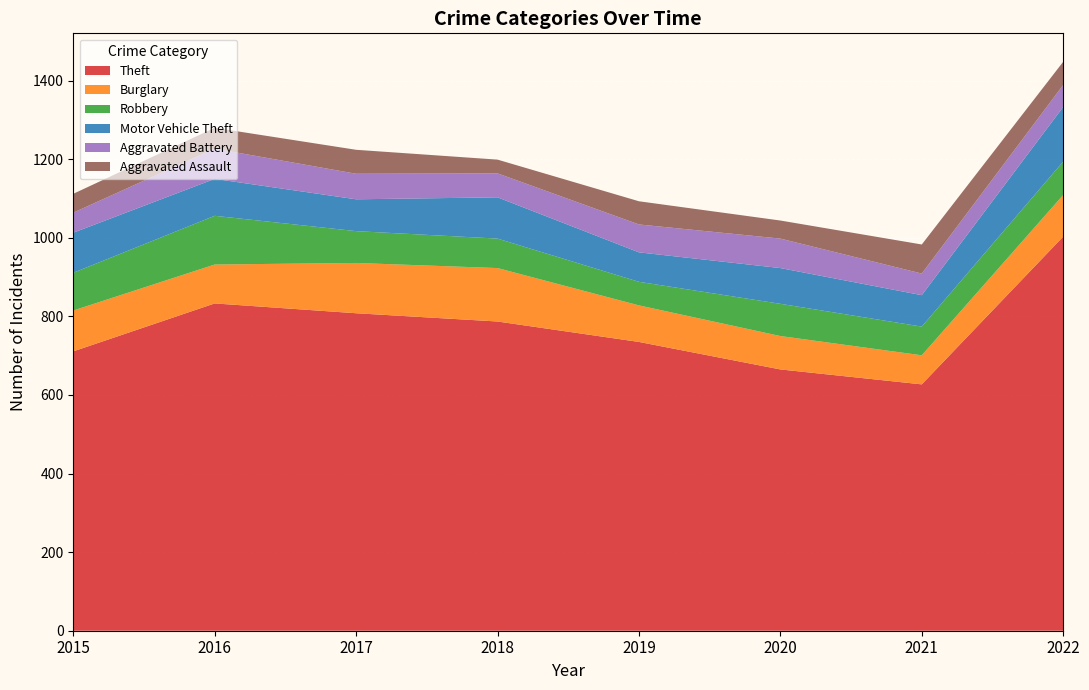

Reading left to right, list all the values displayed in this chart.

Theft: 2015=711	2016=833	2017=808	2018=787	2019=735	2020=665	2021=627	2022=1003
Burglary: 2015=104	2016=99	2017=128	2018=136	2019=93	2020=85	2021=74	2022=106
Robbery: 2015=96	2016=124	2017=81	2018=75	2019=60	2020=82	2021=73	2022=85
Motor Vehicle Theft: 2015=102	2016=94	2017=81	2018=105	2019=75	2020=91	2021=80	2022=139
Aggravated Battery: 2015=51	2016=77	2017=65	2018=61	2019=71	2020=75	2021=55	2022=56
Aggravated Assault: 2015=48	2016=53	2017=61	2018=35	2019=59	2020=46	2021=74	2022=59